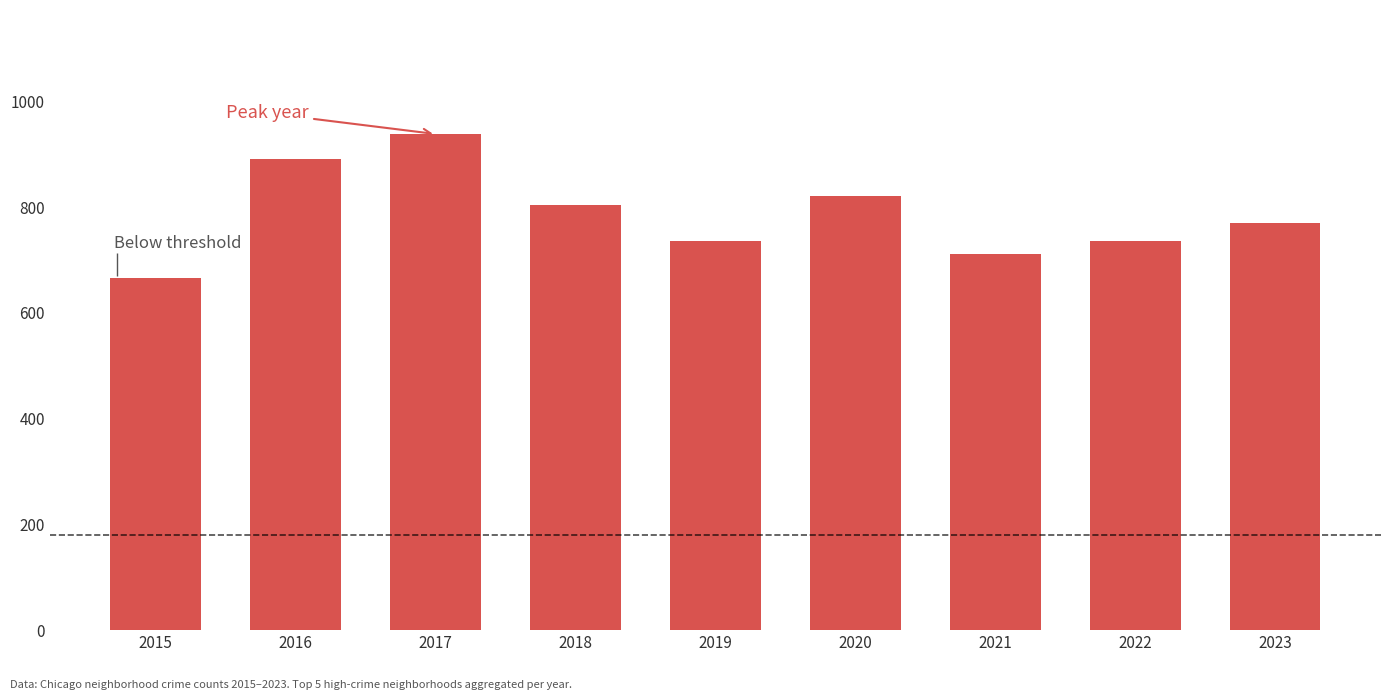

At which category does the chart reach its peak across all series?

2017